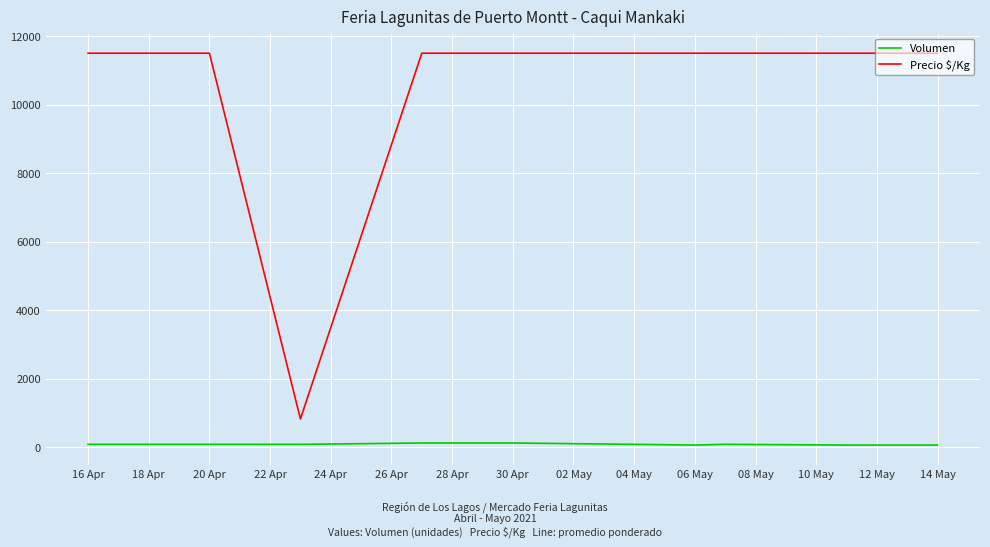

True or false: Precio $/Kg and Volumen cross at least once.

False